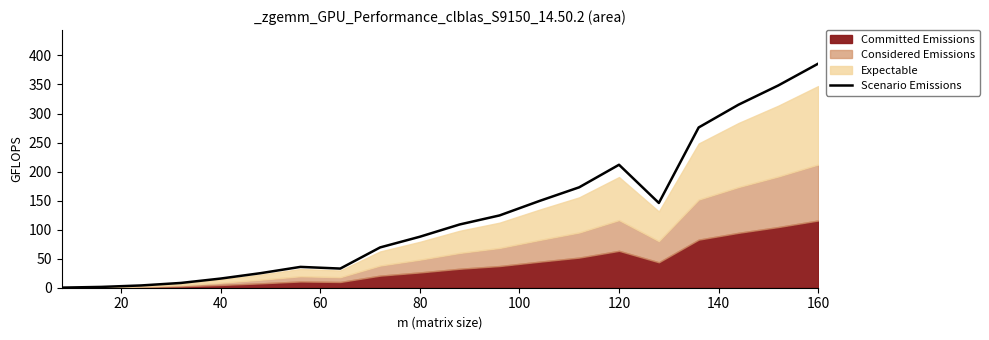

Is it true that the value at 14 is 328.6?

False